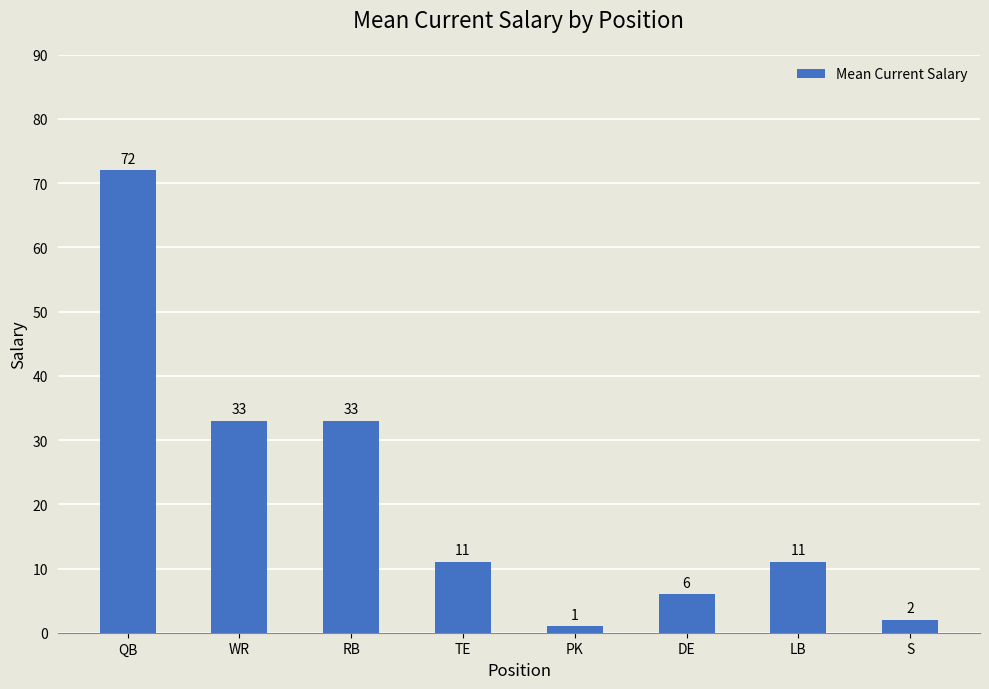

Which has a higher value, S or WR?

WR